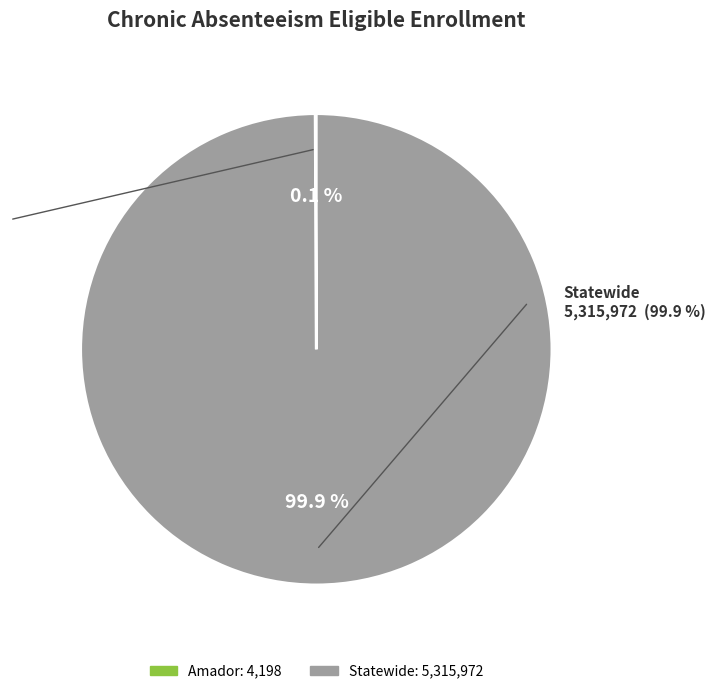

How many slices are in this pie chart?

2